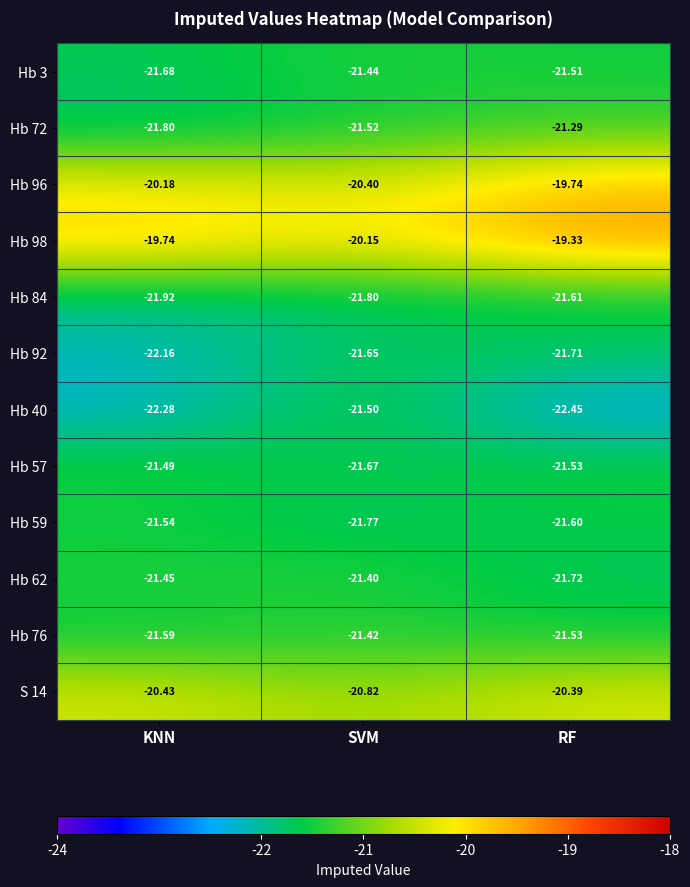

List the labels in order of S 14 value, smallest first.

SVM, KNN, RF